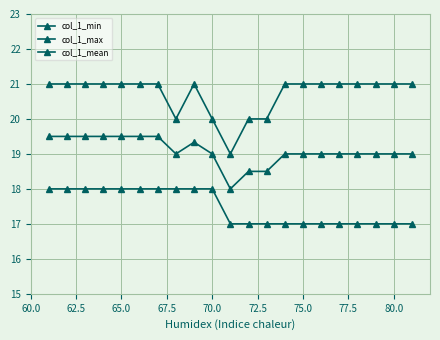

Is this an area chart (filled region under the line)?

No